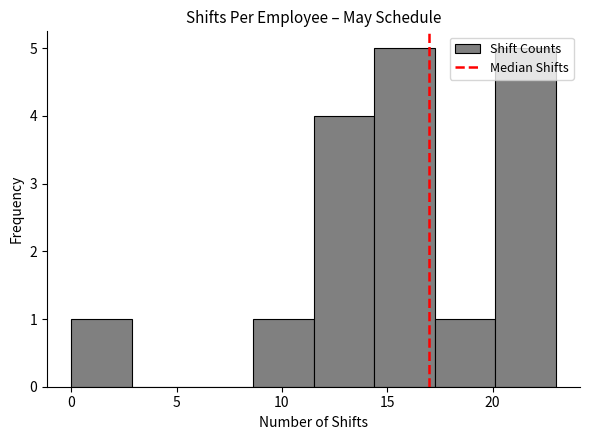

Reading left to right, list every bar in this chart as the range it spans on the x-axis followed by its height. Neither the bar edges nor the heights are printed on the chart, so give them approximately, as read against the axes.

0.0 to 3.0: 1
3.0 to 6.0: 0
6.0 to 8.5: 0
8.5 to 11.5: 1
11.5 to 14.5: 4
14.5 to 17.5: 5
17.5 to 20.0: 1
20.0 to 23.0: 5